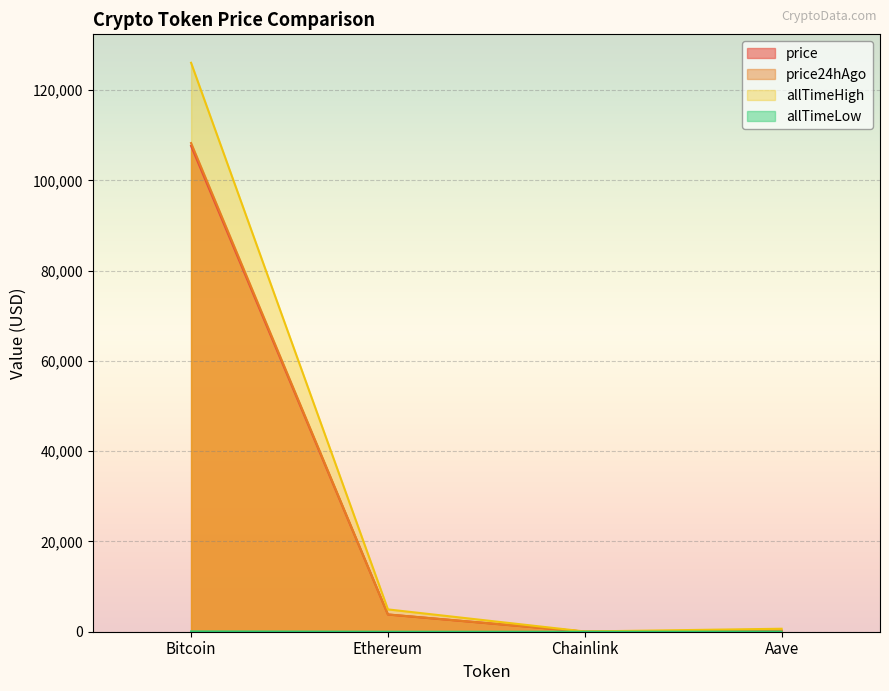

The value of price at Ethereum is 3813.5. True or false?

True